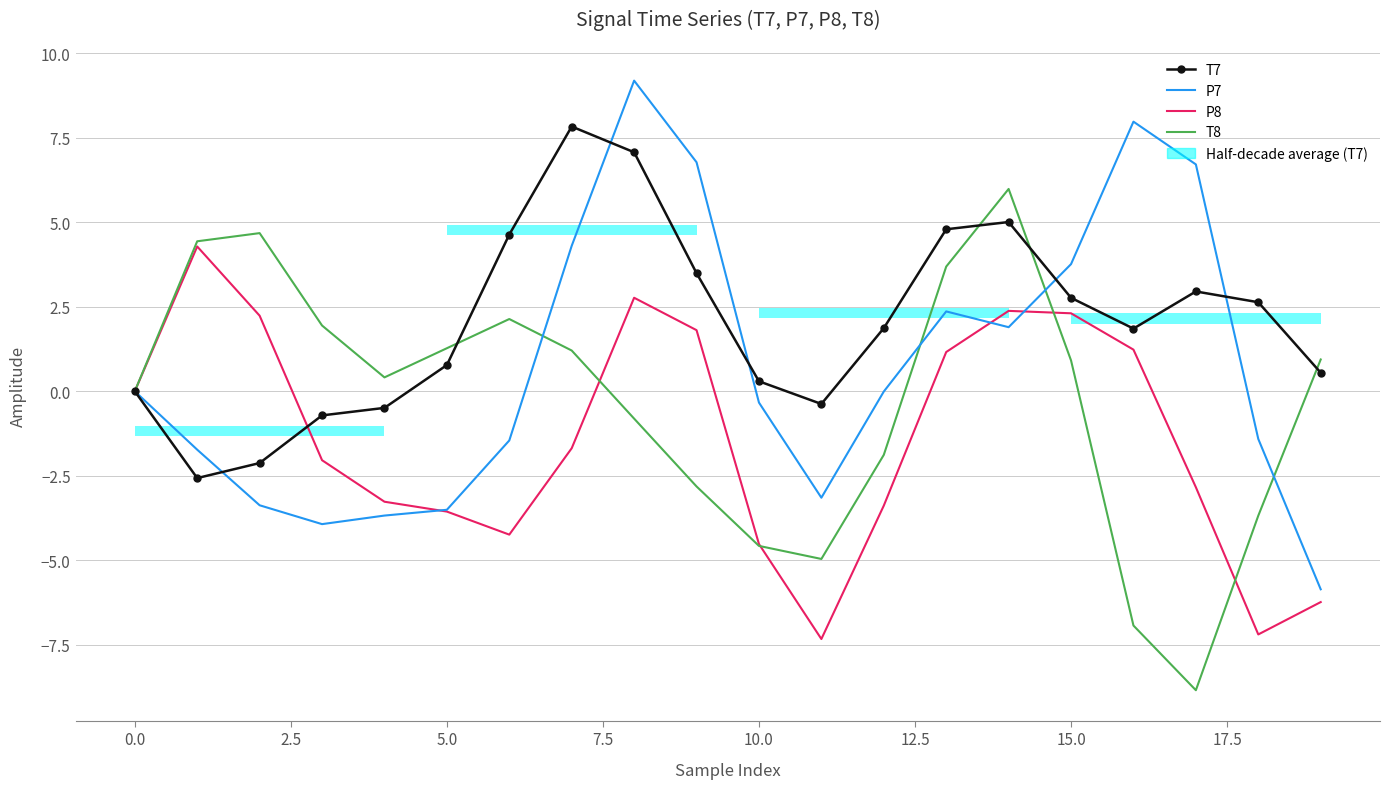

How many interior local valleys does the T7 series have?

3